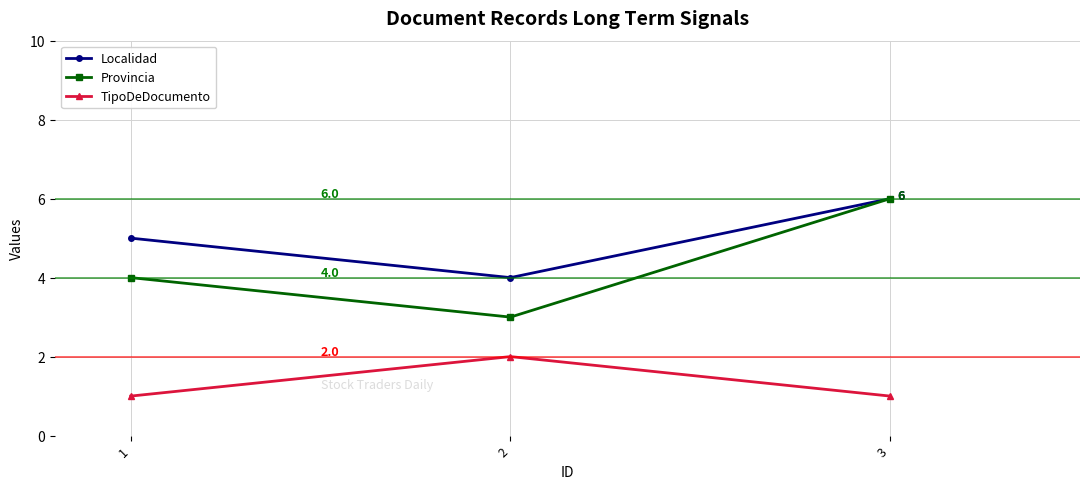

Is the value of Provincia at 2 greater than the value of Localidad at 1?

No